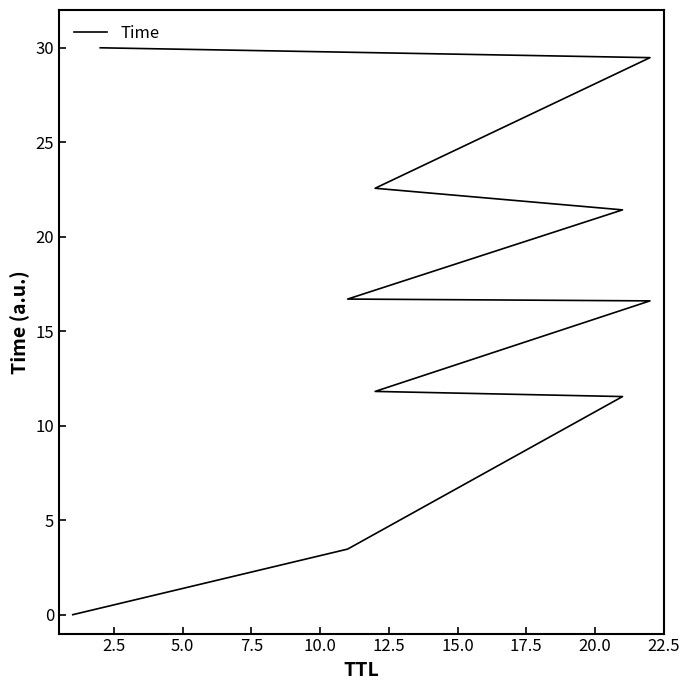

True or false: there are more than 2 points higher than both neighbors.

False